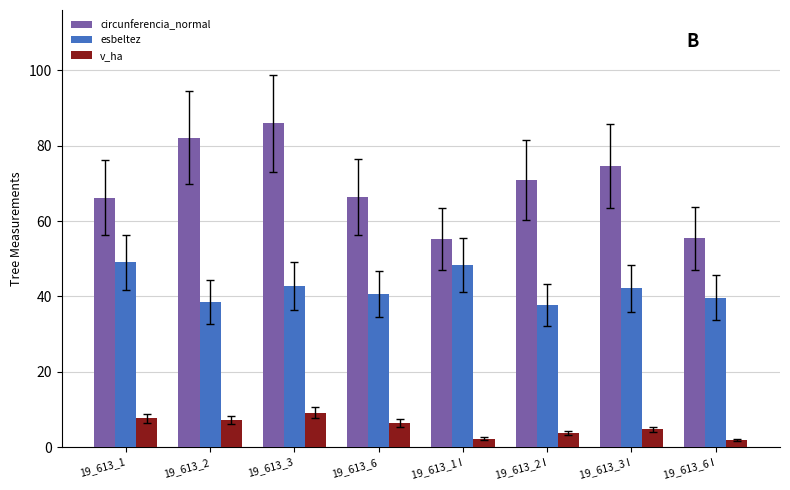

True or false: esbeltez has a value of 63.7 at 19_613_3.

False